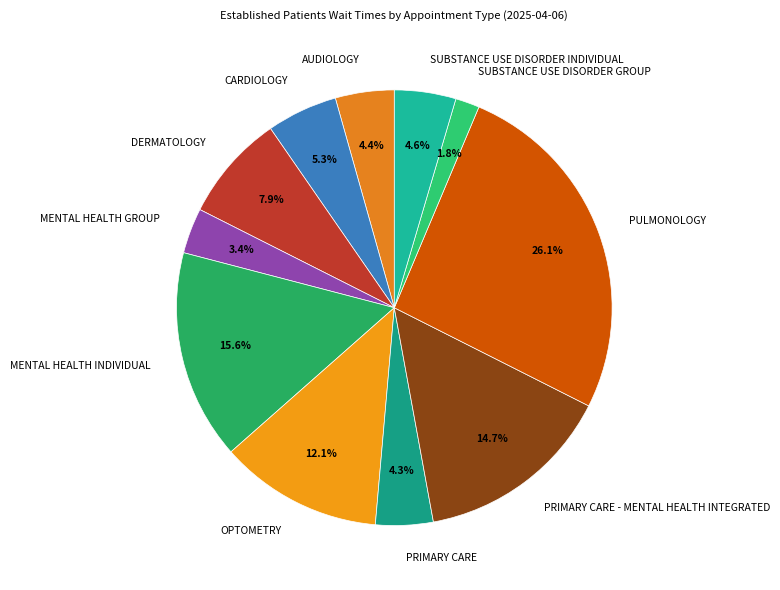

Count the number of slices in the pie.

11